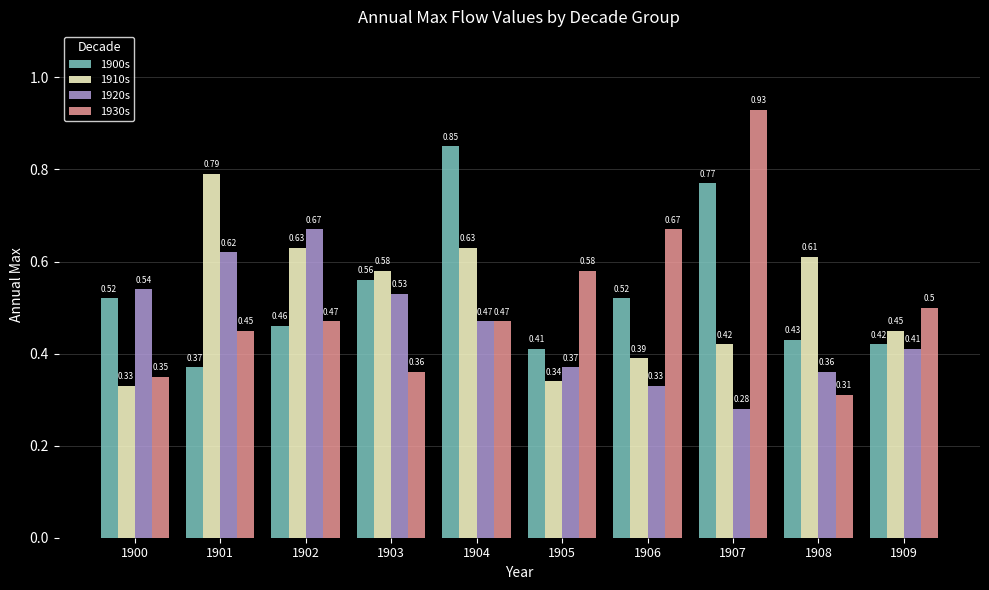

Does the chart contain any negative values?

No